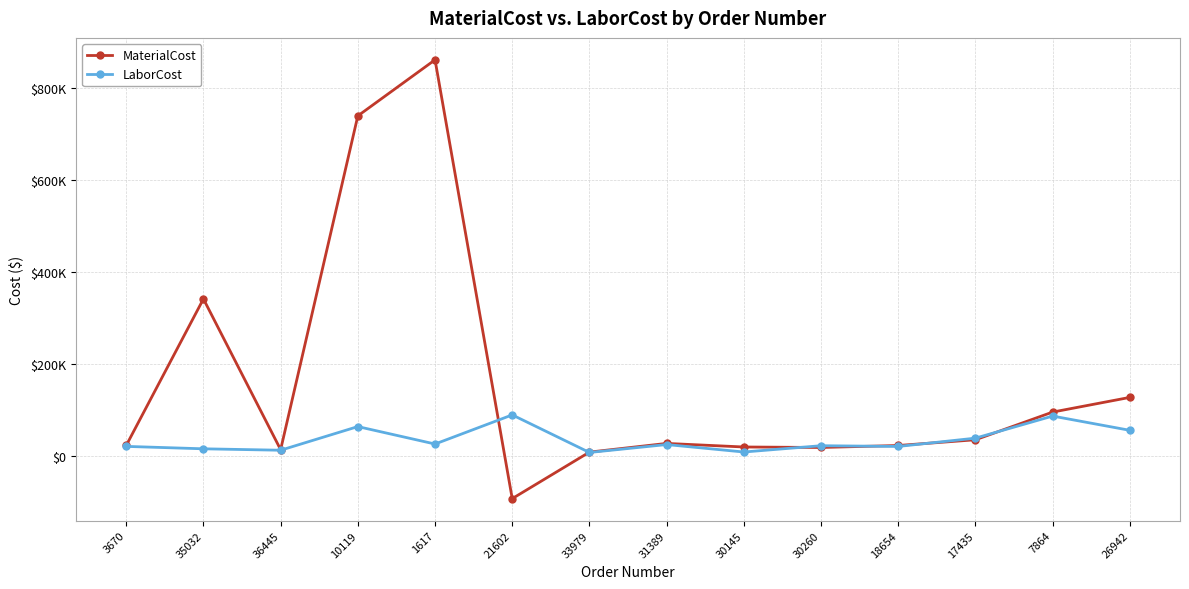

Does the chart have visible grid lines?

Yes